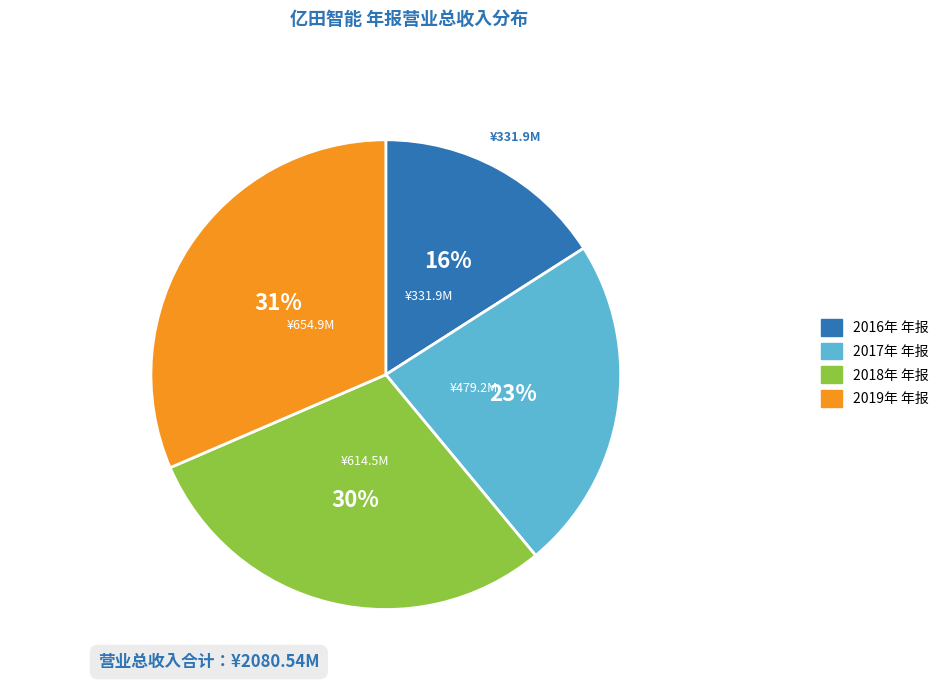

What percentage is the 2018年 年报 slice, to the nearest percent?

30%